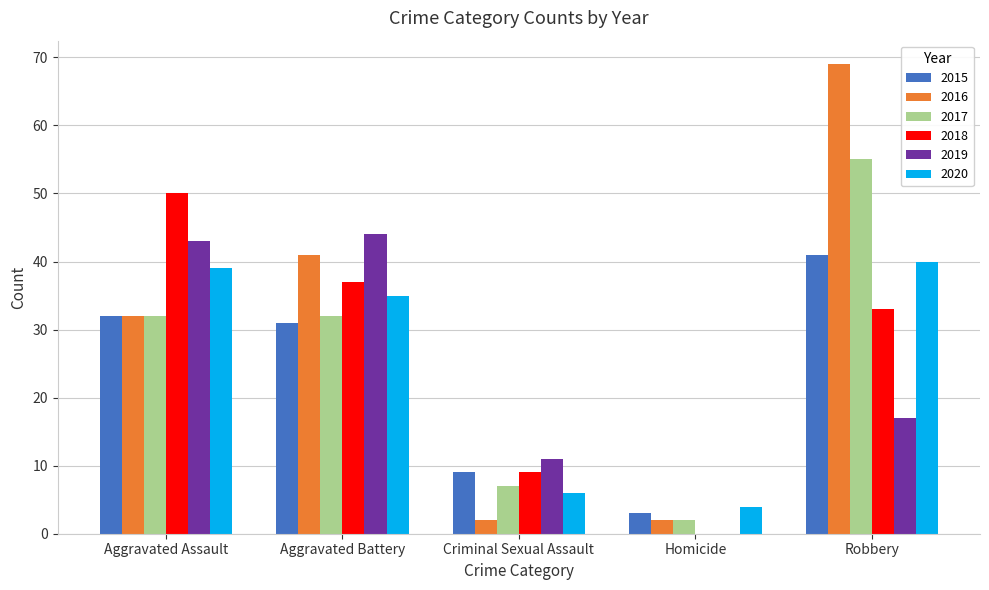

What is the greatest value displayed?

69